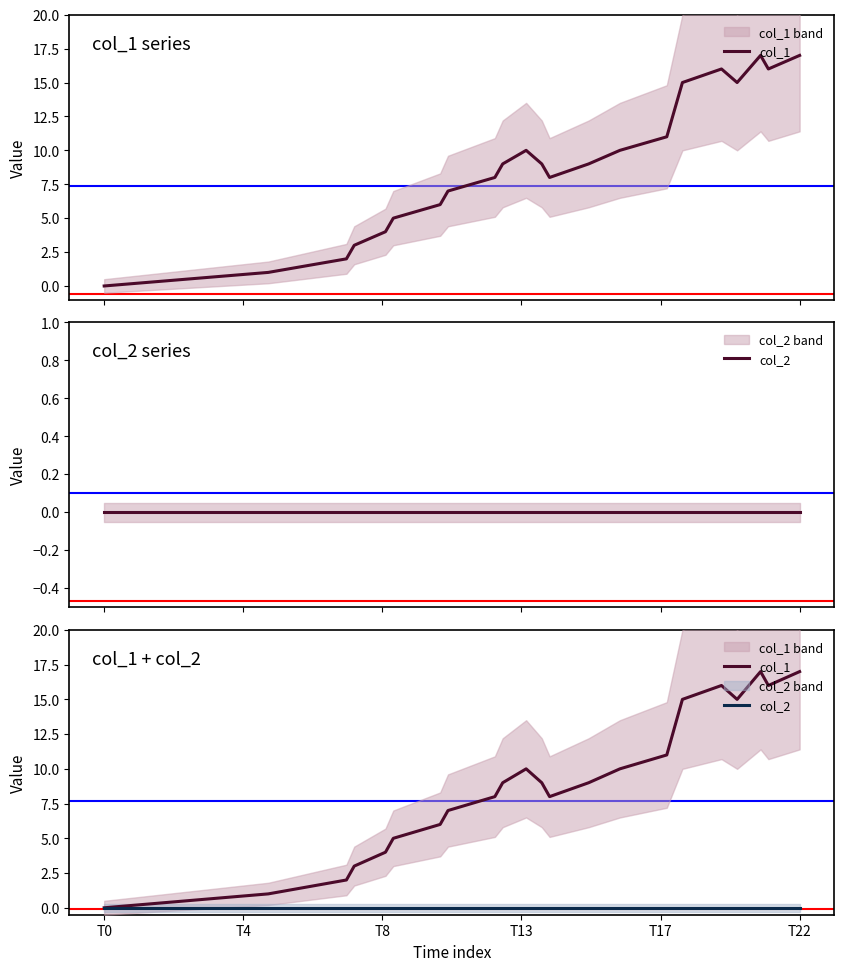

How many data points does each series have?

23